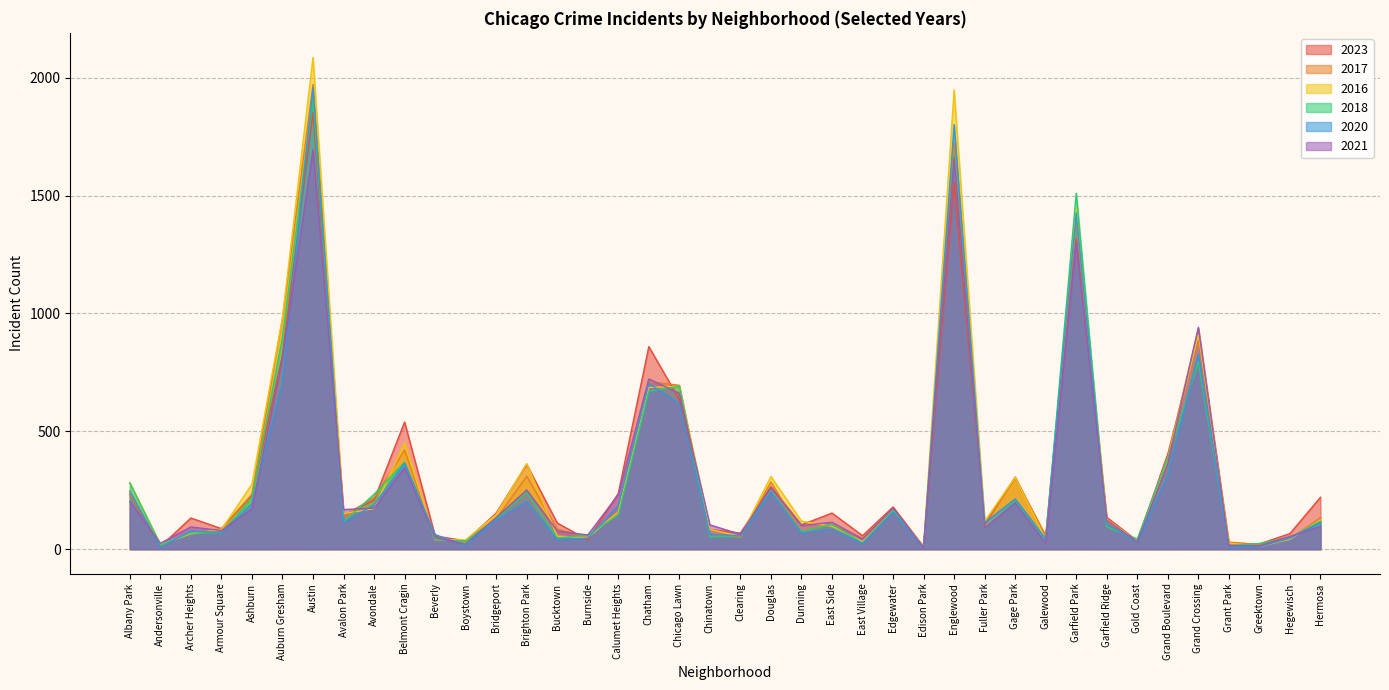

What is the maximum value for 2021?

1695